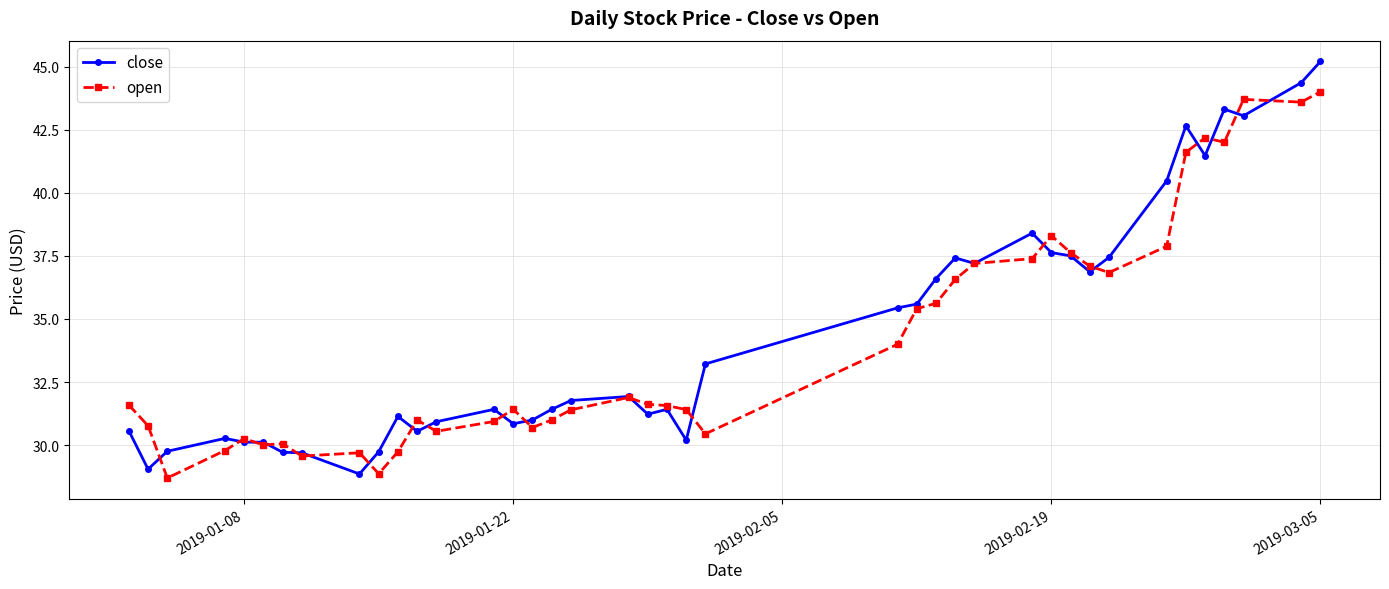

List the series in order of their peak value, lowest first.

open, close